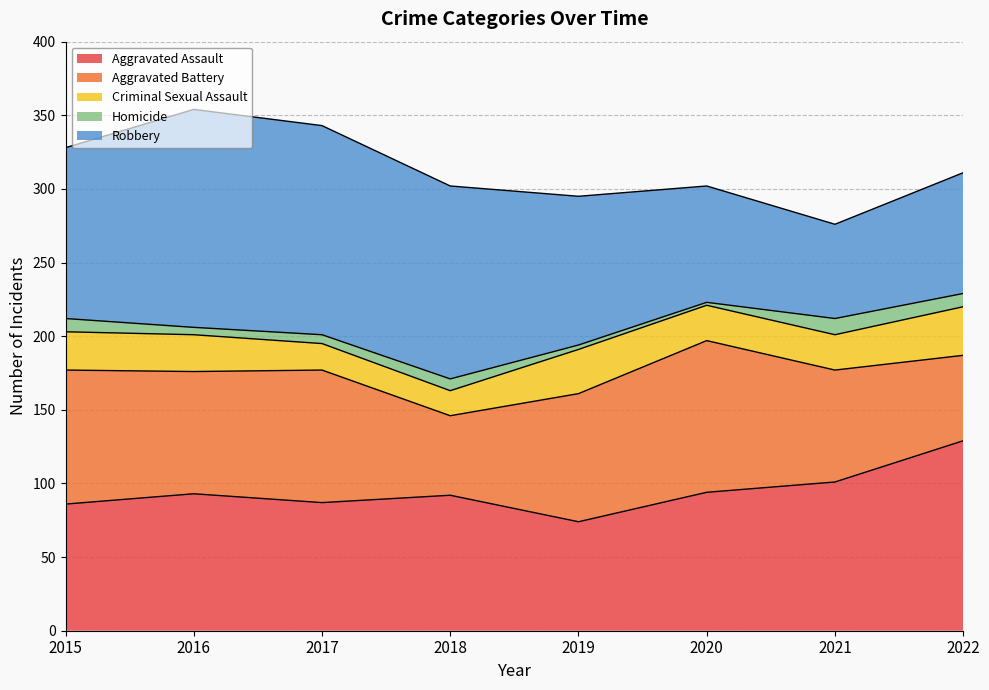

At which category does Robbery reach its first local peak?

2016